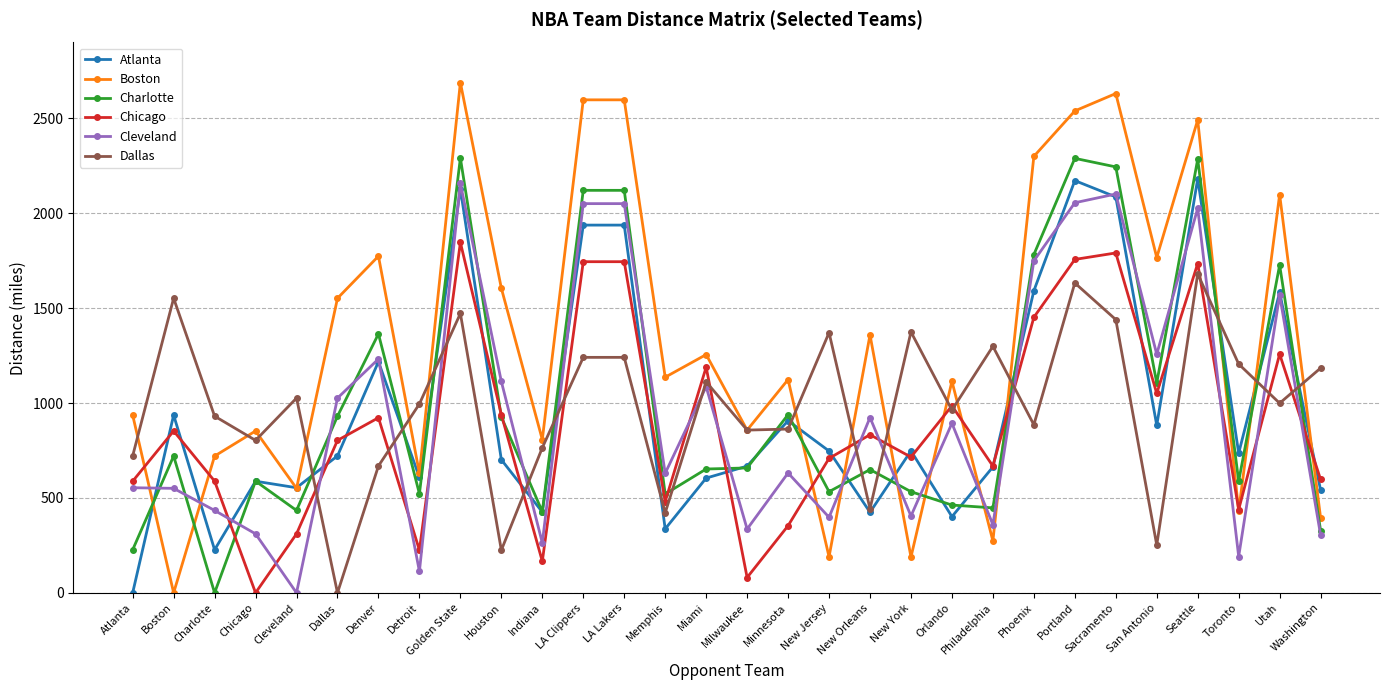

How many distinct data groups are displayed?

6